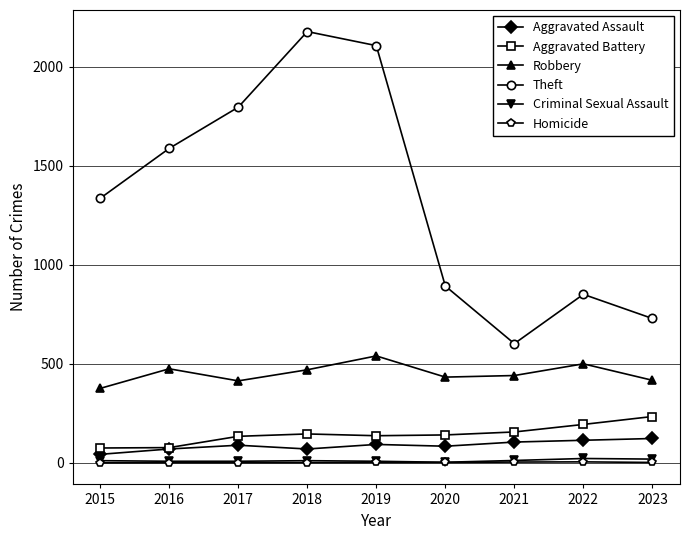

At which category does the chart reach its peak across all series?

2018